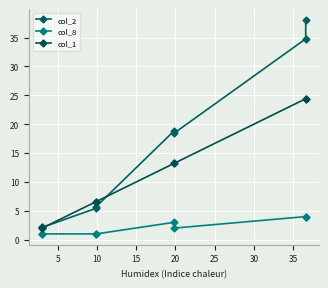

What is the lowest value of the col_1 series?

2.0